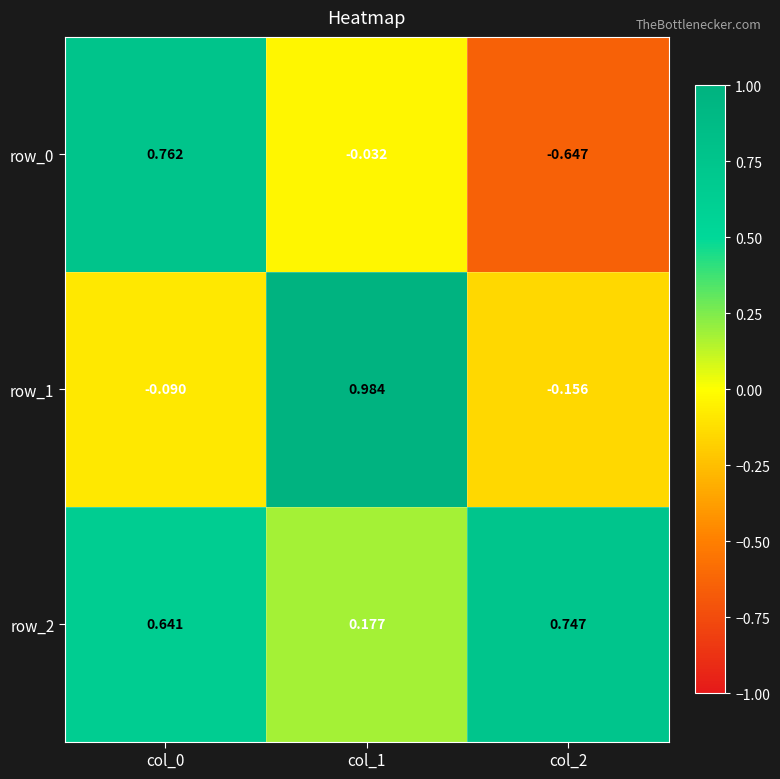

Is the value of row_0 at col_0 greater than the value of row_1 at col_2?

Yes